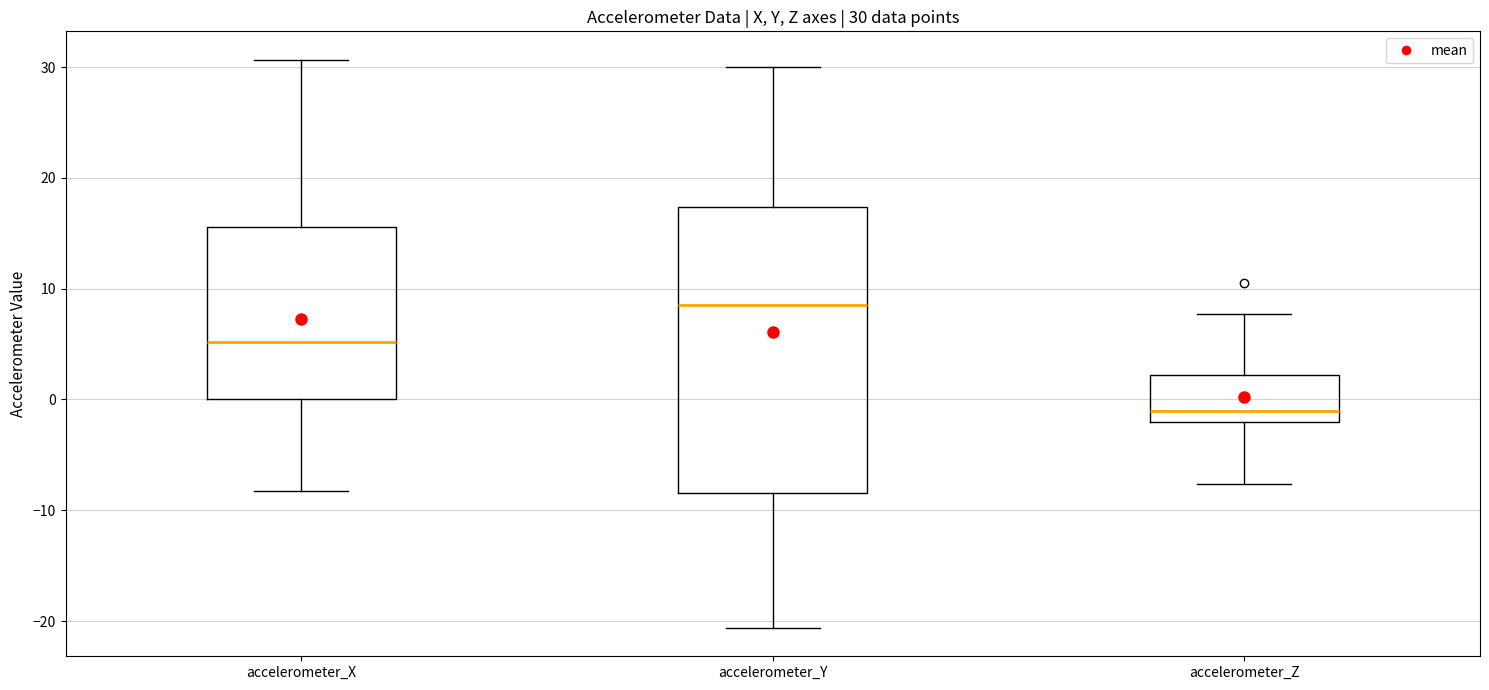

Which box's median line is the lowest?

accelerometer_Z